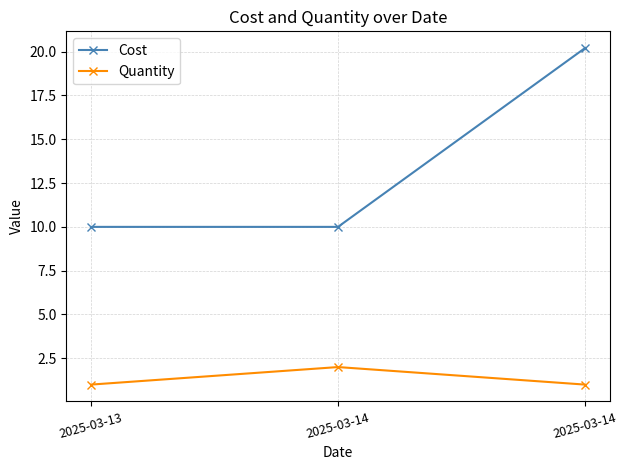

Which series has the largest total across all categories?

Cost